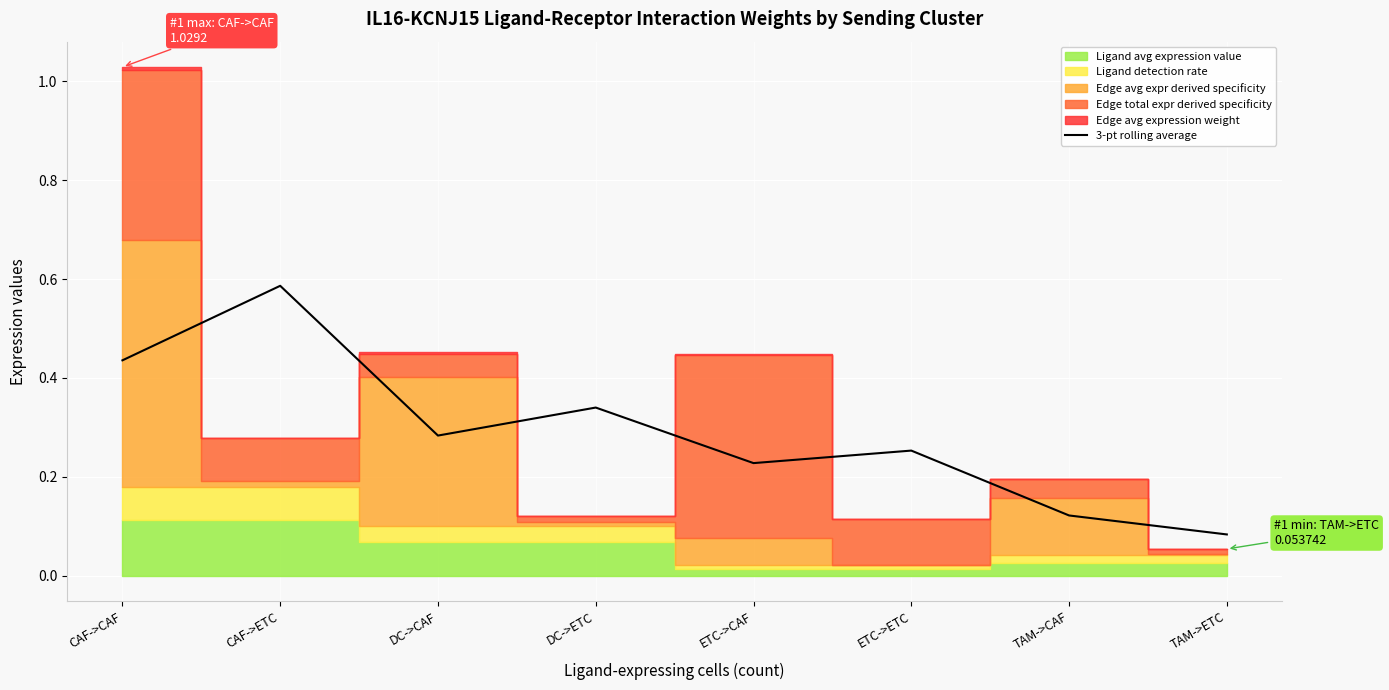

What is the label of the 2nd point from the right?

TAM->CAF